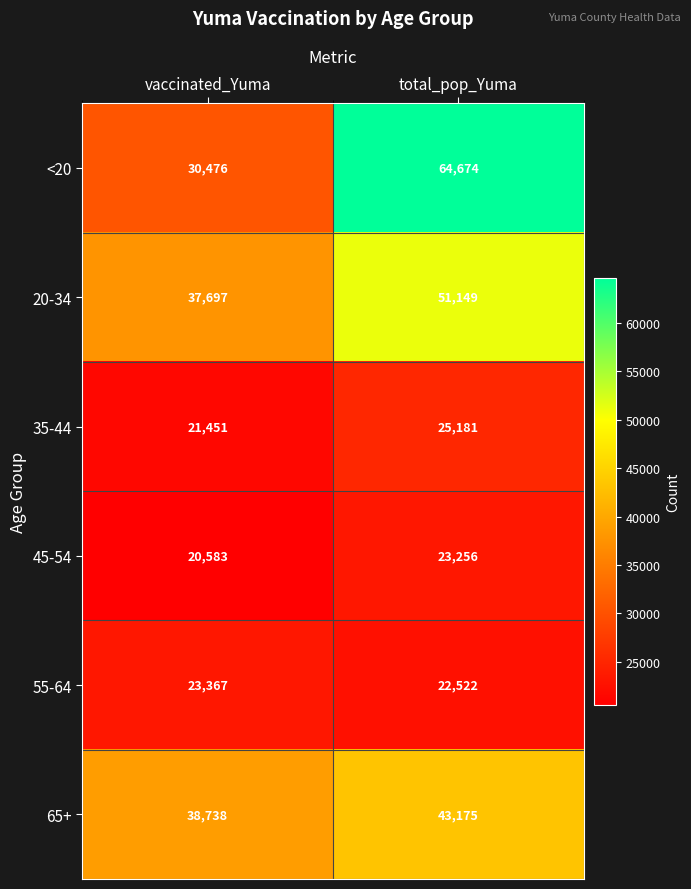

Which series has the largest range (max minus min)?

<20